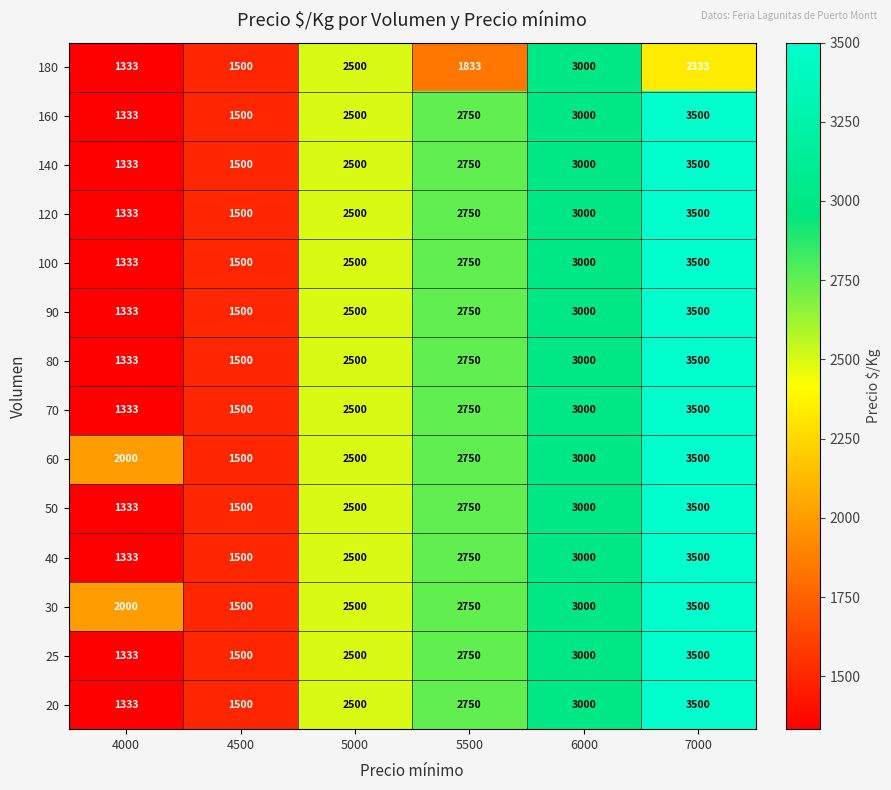

What is the total value across all series at 7000?

47833